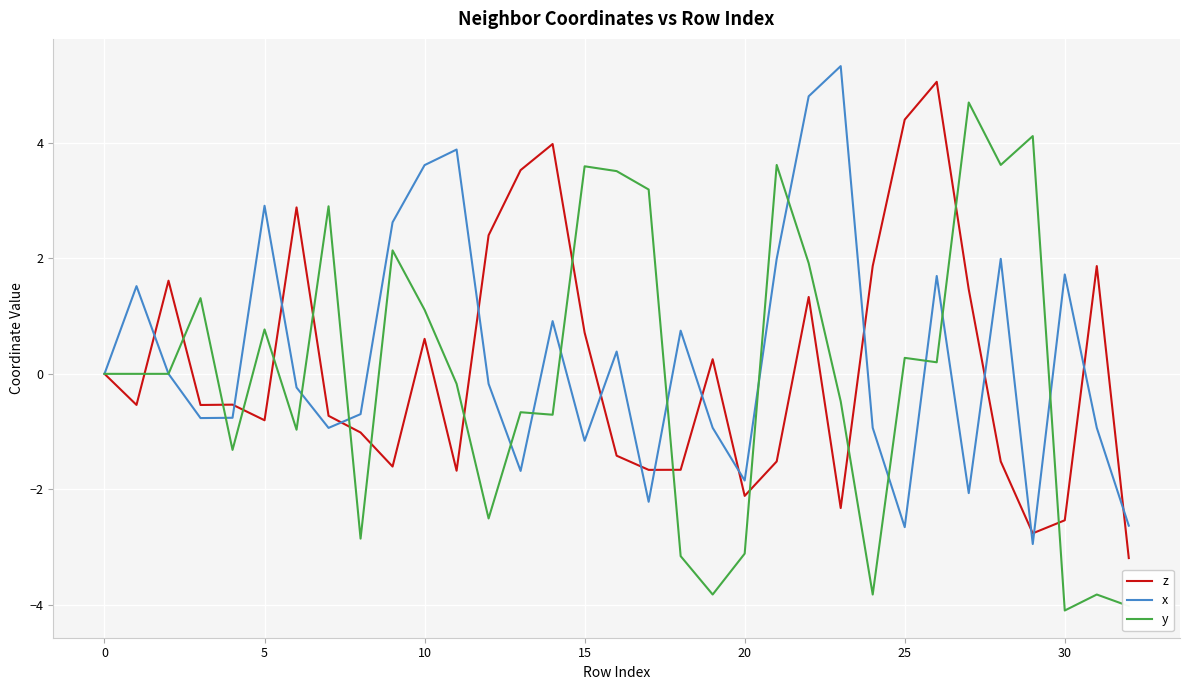

Which series has the largest range (max minus min)?

y